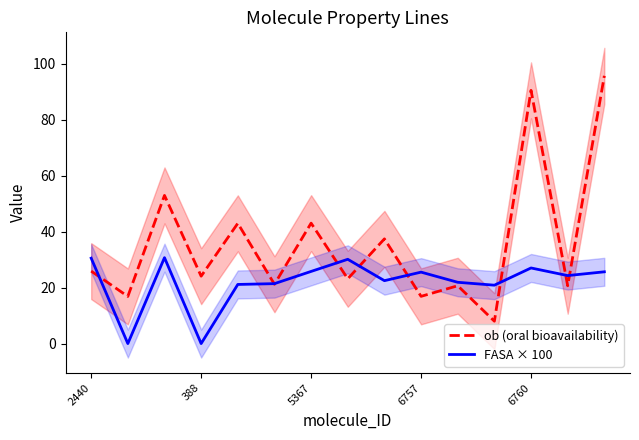

Reading left to right, extract all data points from this chart.

ob (oral bioavailability): 25.9	16.9	53.0	24.1	43.0	21.2	43.0	23.2	37.4	16.9	20.7	8.0	90.5	20.7	95.7
FASA × 100: 30.5	0.0	30.7	0.0	21.1	21.4	25.8	30.1	22.5	25.5	21.9	20.9	27.0	24.3	25.7